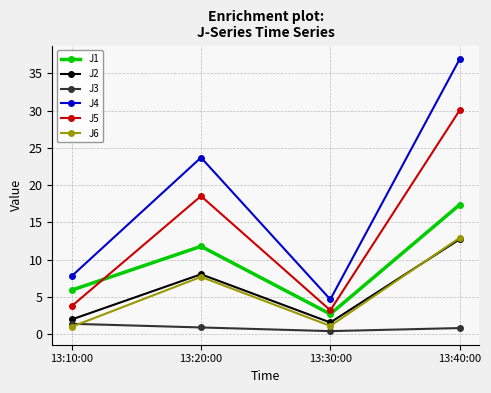

Is the value of J1 at 13:40:00 greater than the value of J5 at 13:20:00?

No